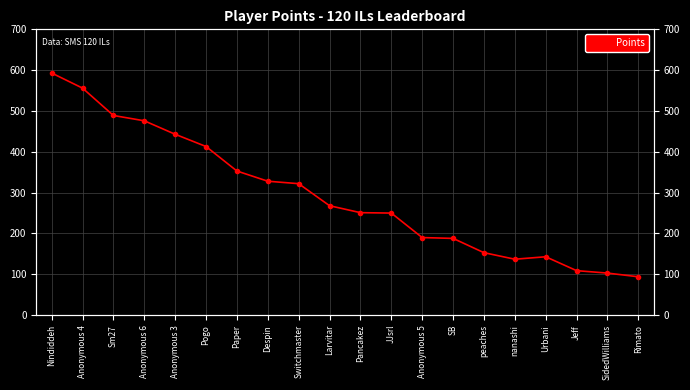

Rank the categories by value from lowest to highest.

Rimato, SidedWilliams, Jeff, nanashi, Urbani, peaches, SB, Anonymous 5, JJsrl, Pancakez, Larvitar, Switchmaster, Despin, Paper, Pogo, Anonymous 3, Anonymous 6, Sm27, Anonymous 4, Nindiddeh